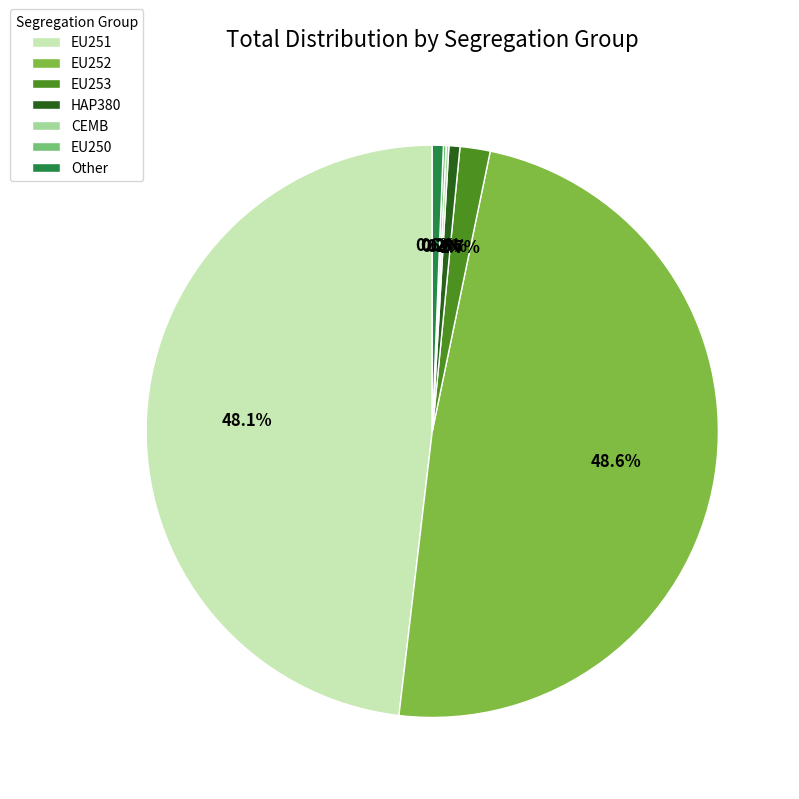

How much of the chart is everything except Other?

99.4%